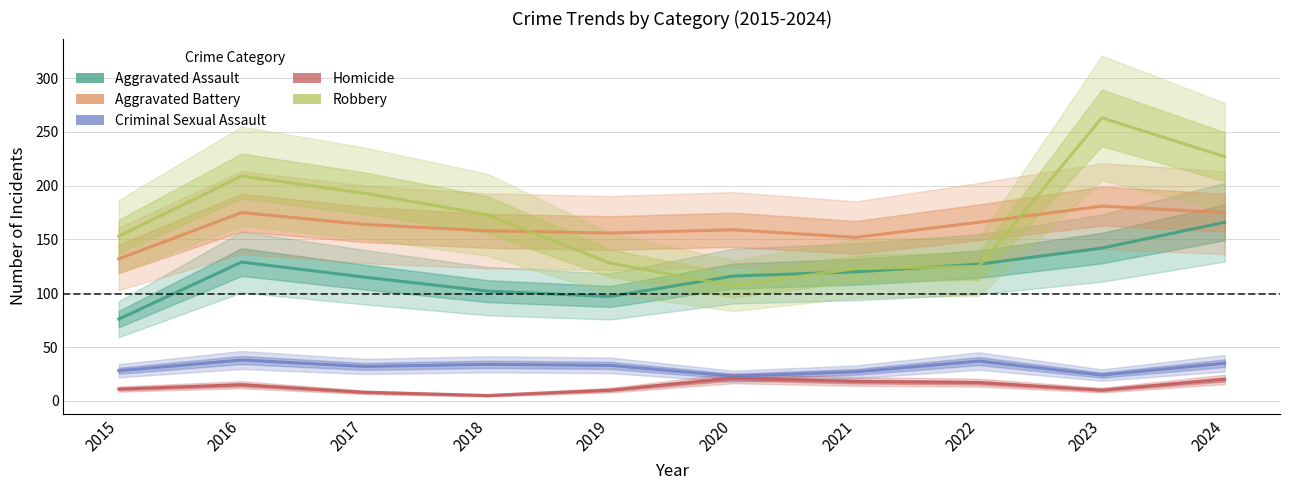

What is the greatest value displayed?

263